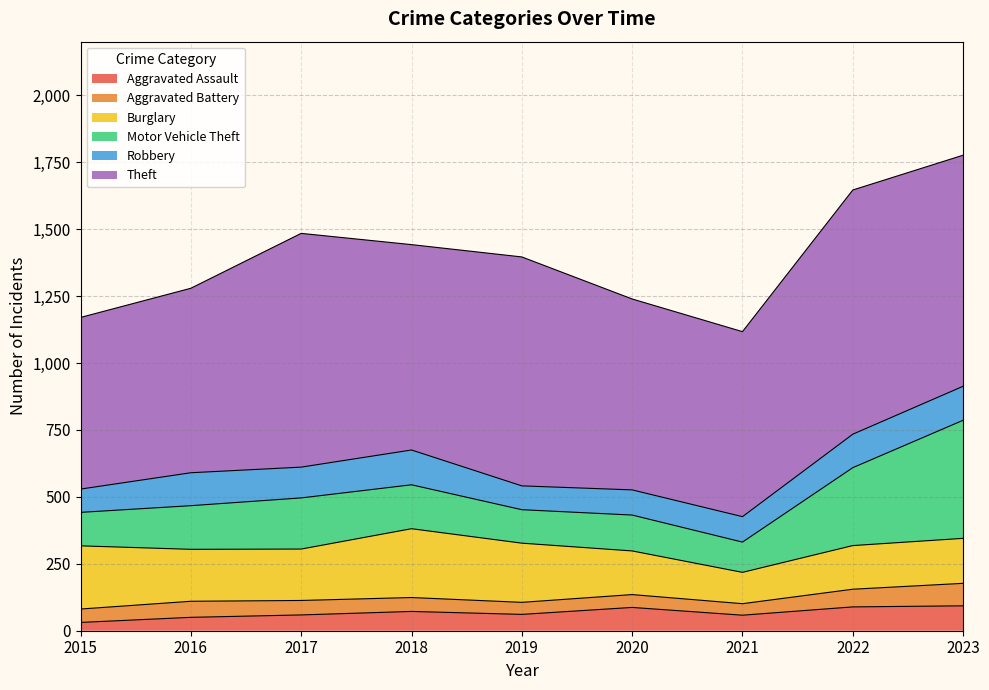

At how many categories does at least one series exceed 829?

4